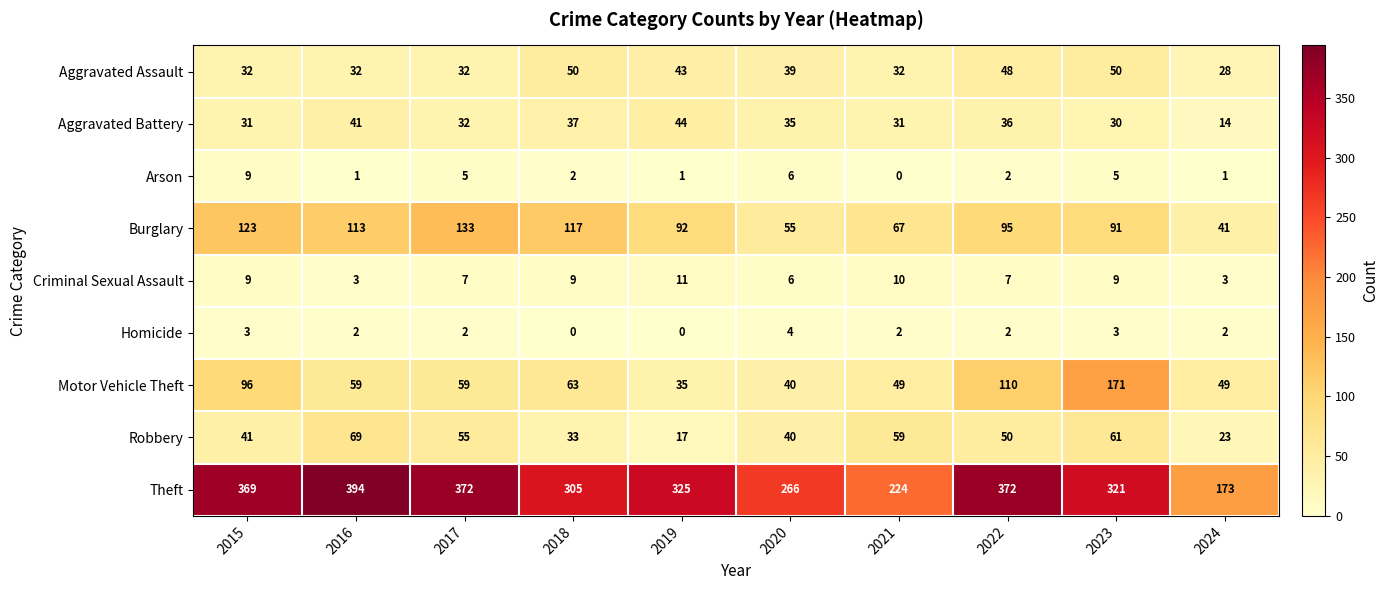

The Criminal Sexual Assault series shows 9 at 2017. True or false?

False